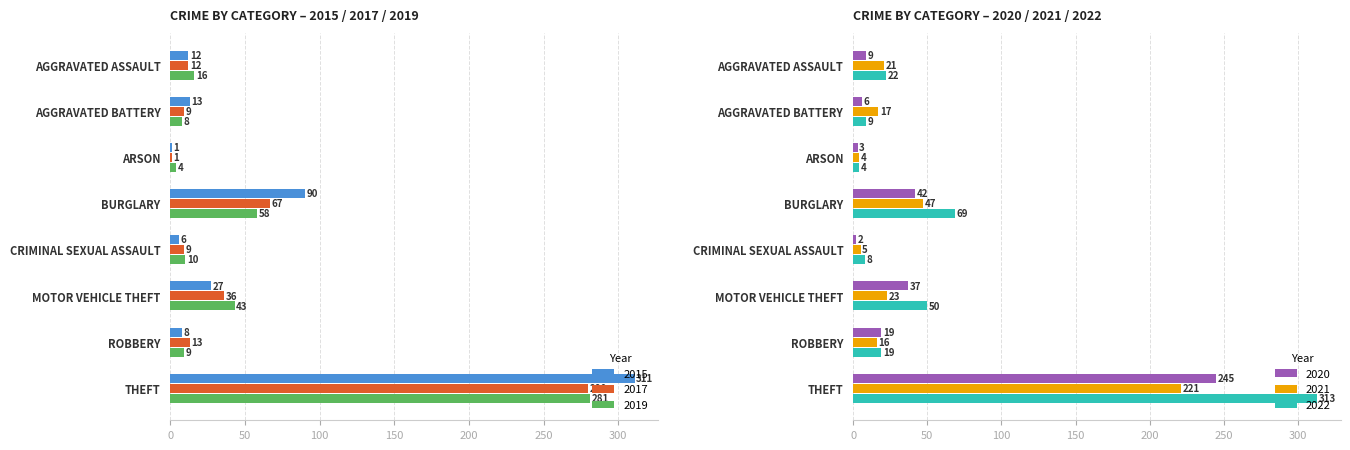

What is the difference between the 2019 values at THEFT and ROBBERY?

272